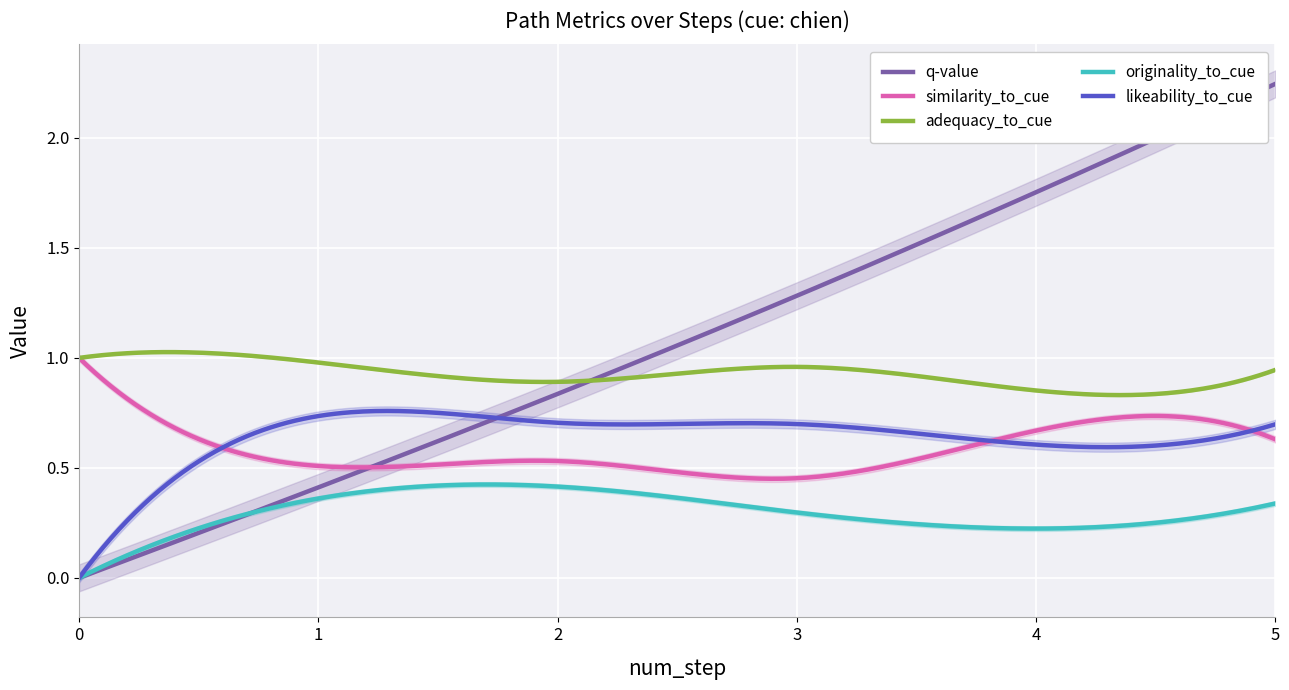

Which series ends up on top after the final intersection of q-value and likeability_to_cue?

q-value